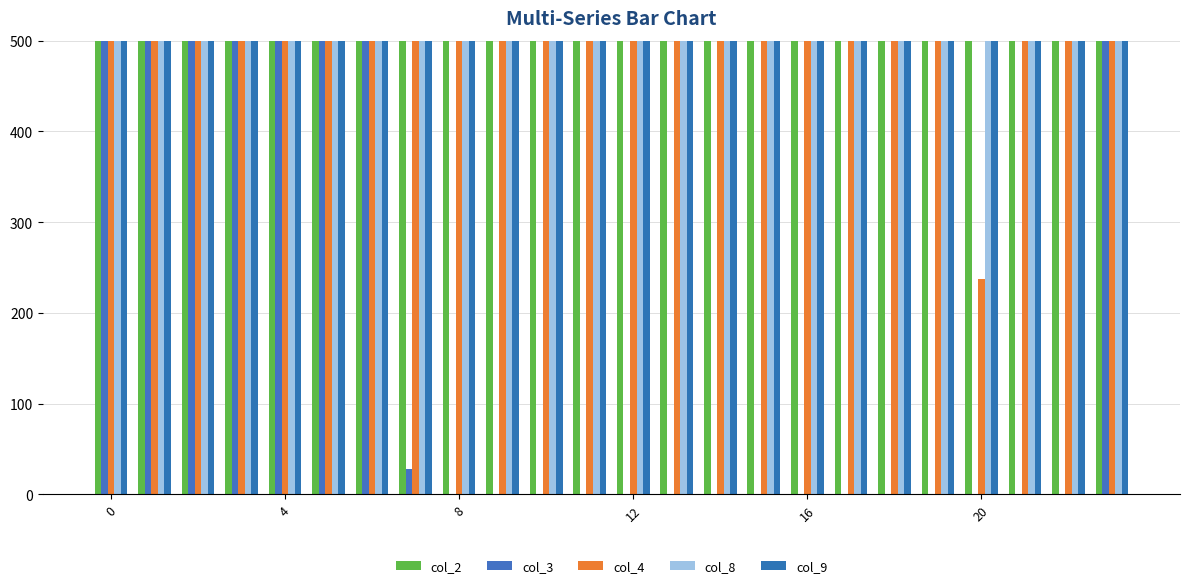

At which category is the sum across all series the highest?

4